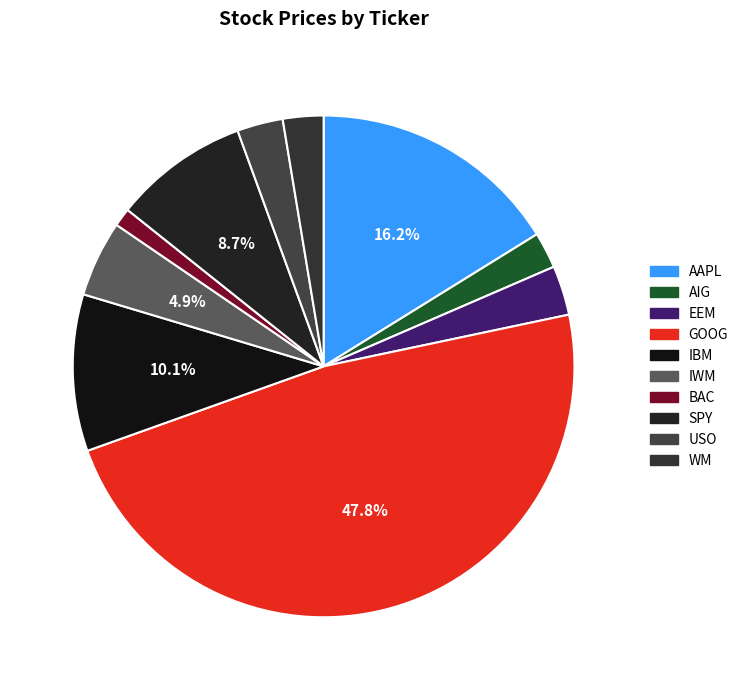

Which category has the smallest portion of the pie?

BAC